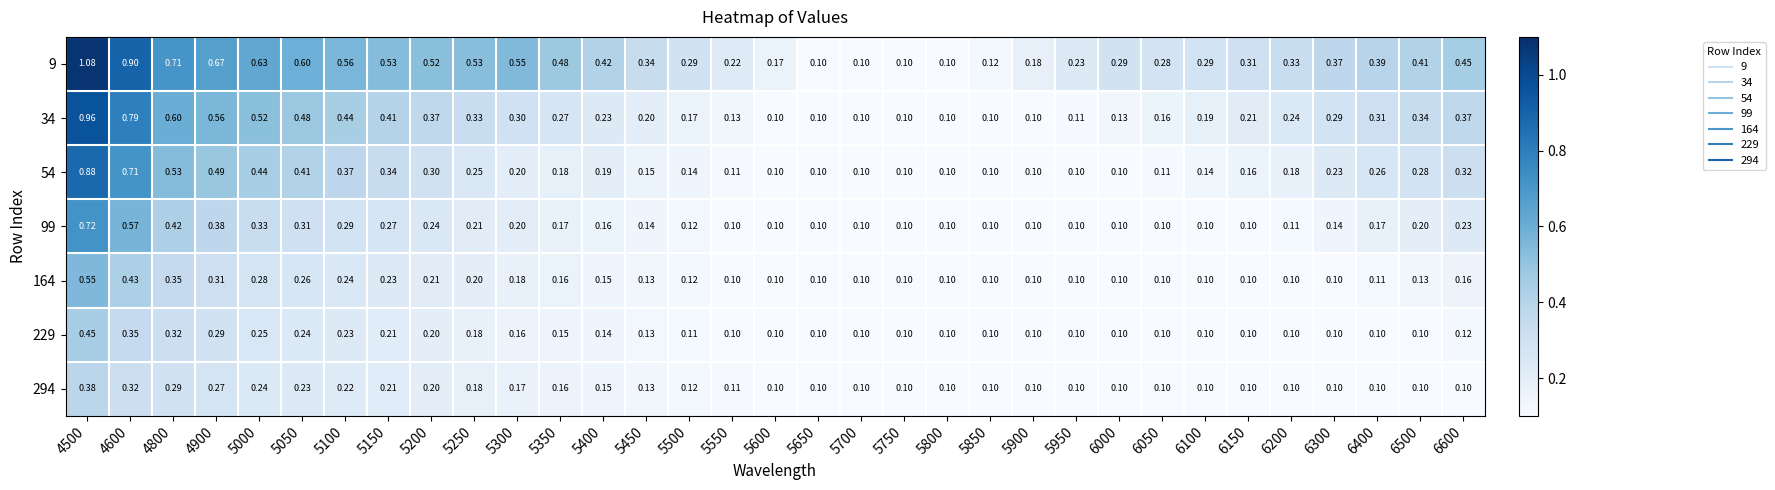

Is the value of 294 at 5000 greater than the value of 9 at 6600?

No